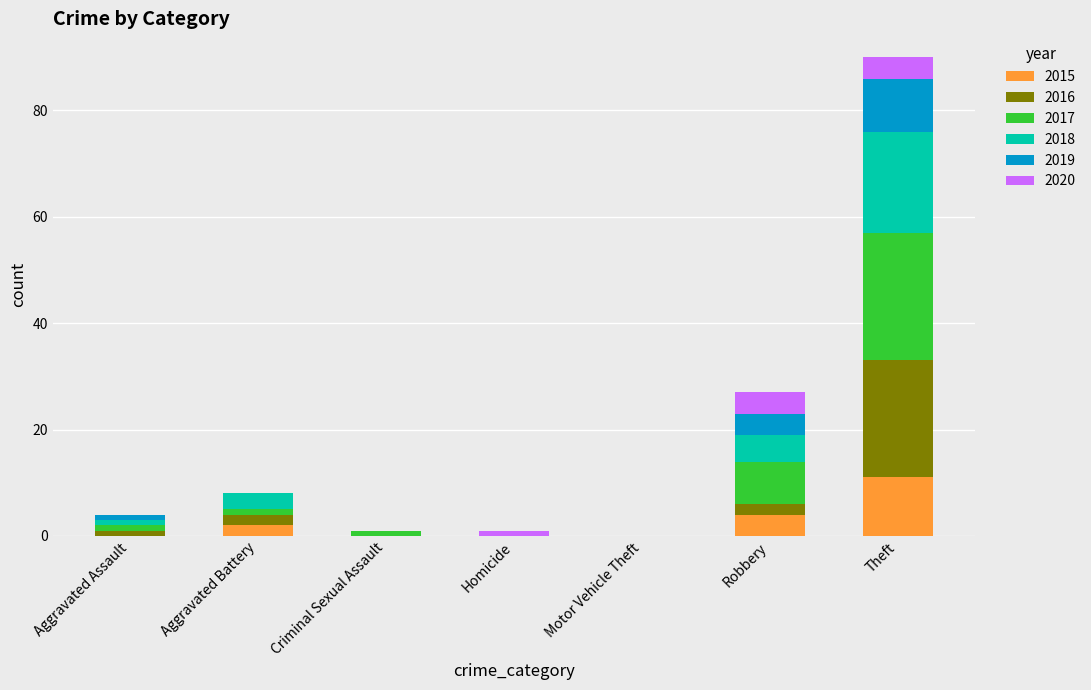

What is the highest value of the 2015 series?

11